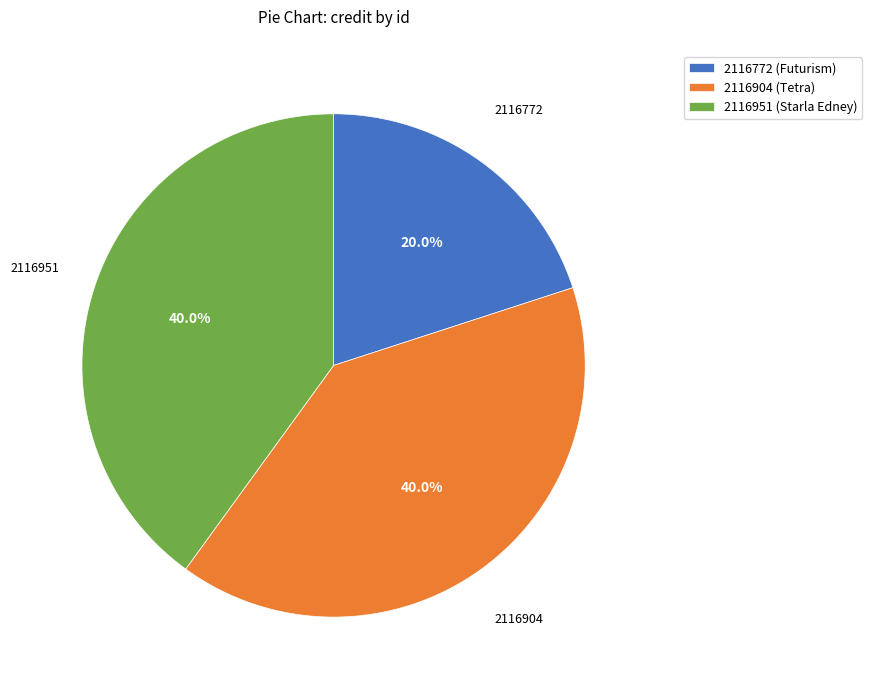

How many slices are in this pie chart?

3